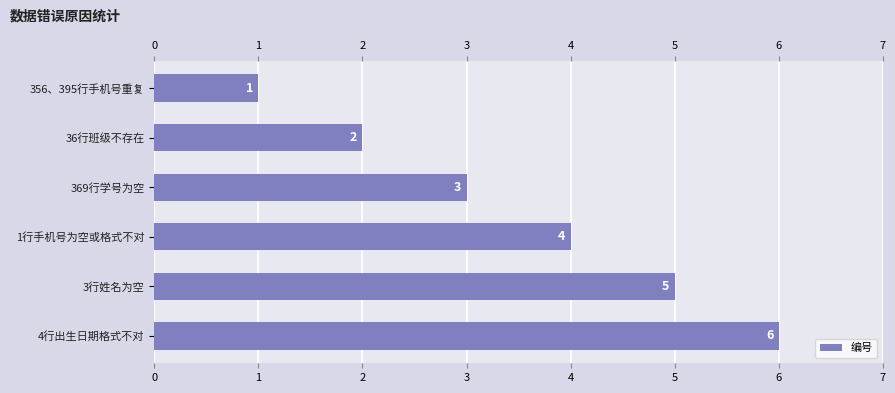

What is the difference between the second highest and minimum values?

4